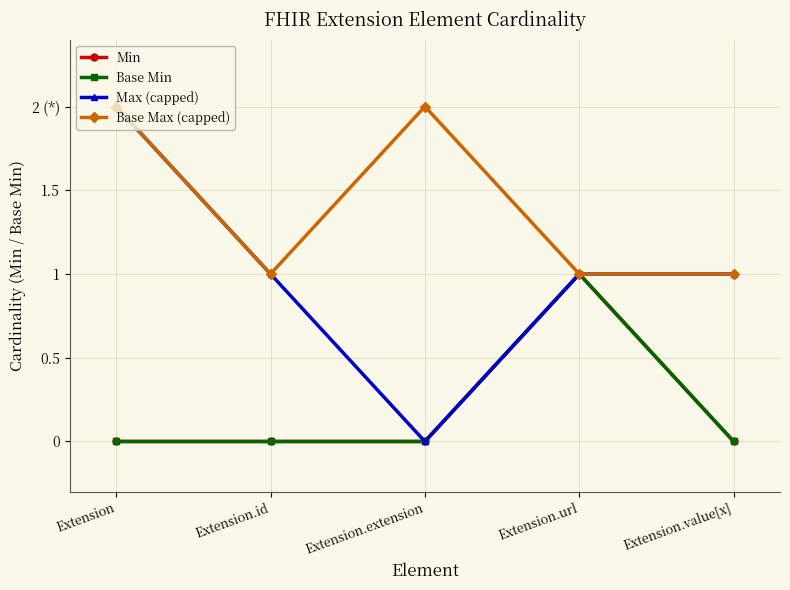

Reading right to left, what are all the values shown in this chart?

Min: Extension.value[x]=0	Extension.url=1	Extension.extension=0	Extension.id=0	Extension=0
Base Min: Extension.value[x]=0	Extension.url=1	Extension.extension=0	Extension.id=0	Extension=0
Max (capped): Extension.value[x]=1	Extension.url=1	Extension.extension=0	Extension.id=1	Extension=2
Base Max (capped): Extension.value[x]=1	Extension.url=1	Extension.extension=2	Extension.id=1	Extension=2